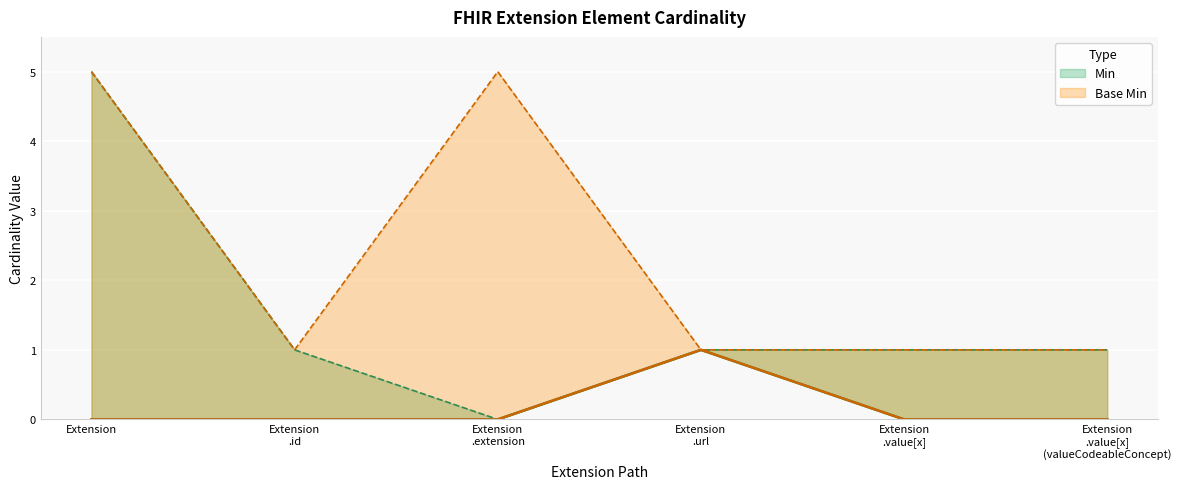

The value of Base Min at Extension is 5. True or false?

True